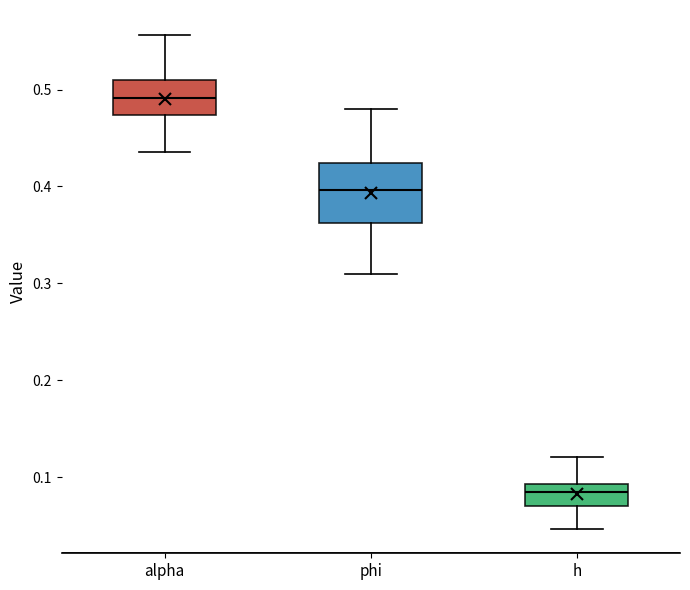

Which box has the highest median line?

alpha